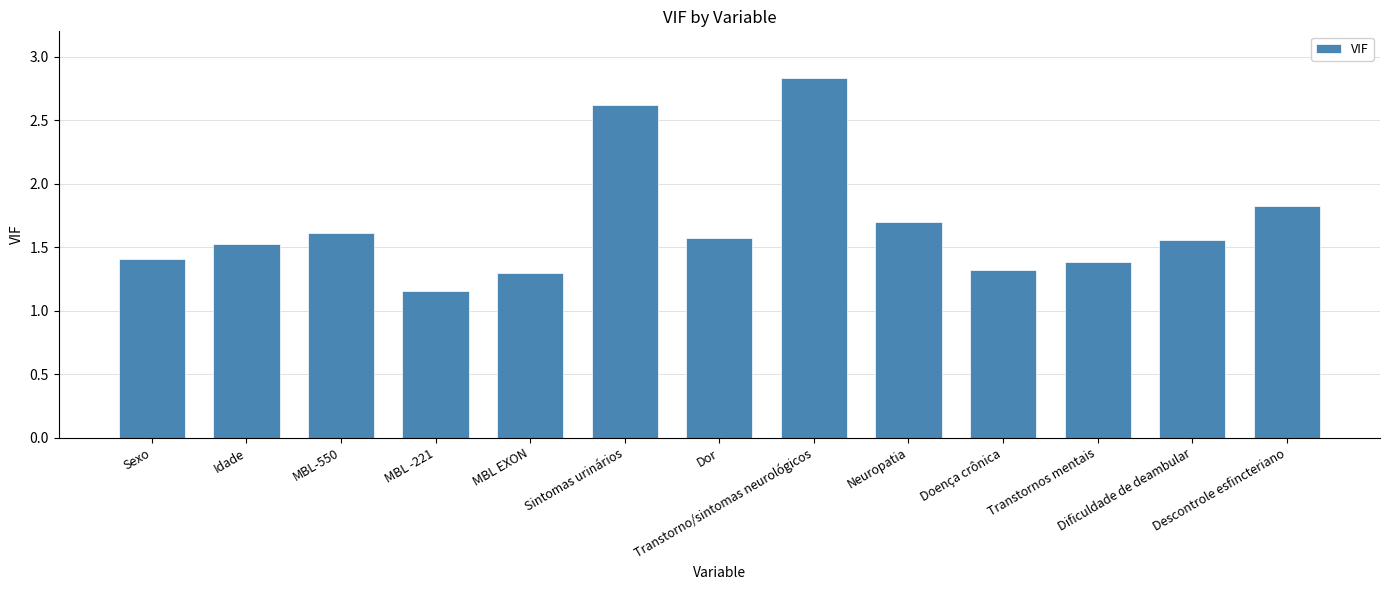

What is the label of the 13th bar from the right?

Sexo